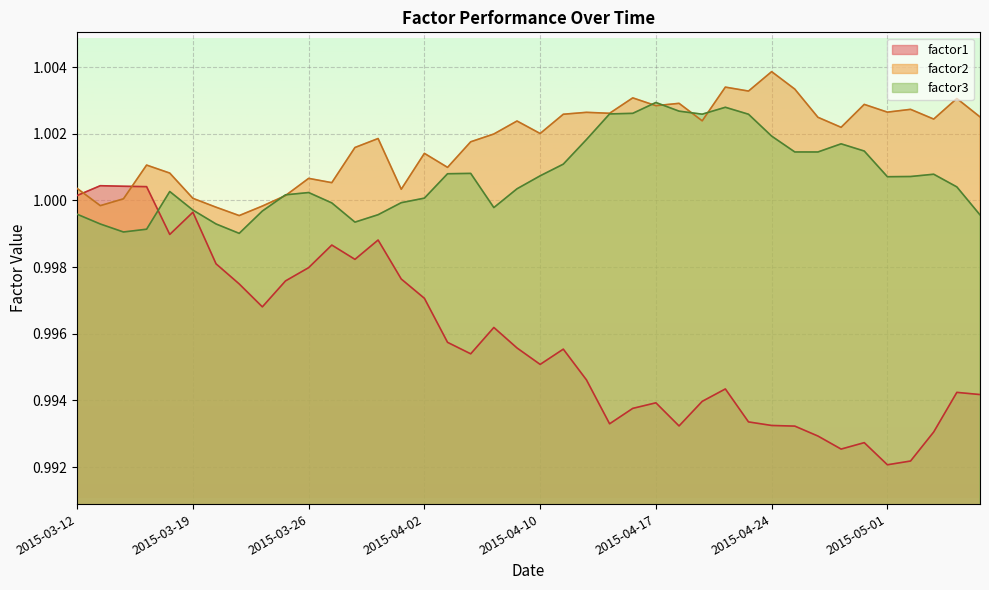

At how many categories does at least one series exceed 0?

40